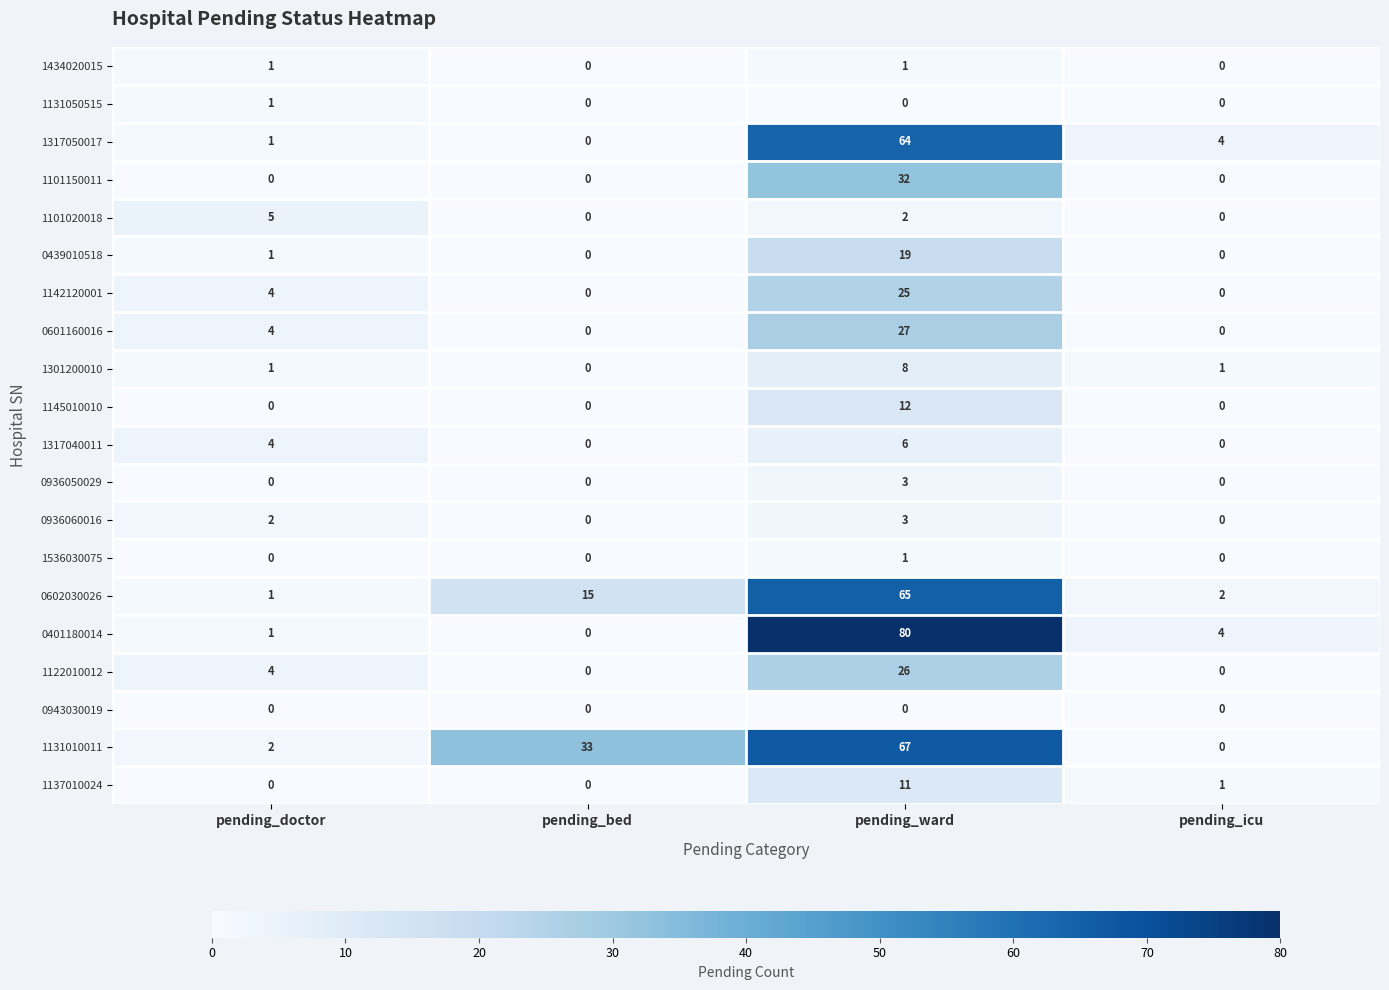

What is the sum of all 0936050029 values?

3